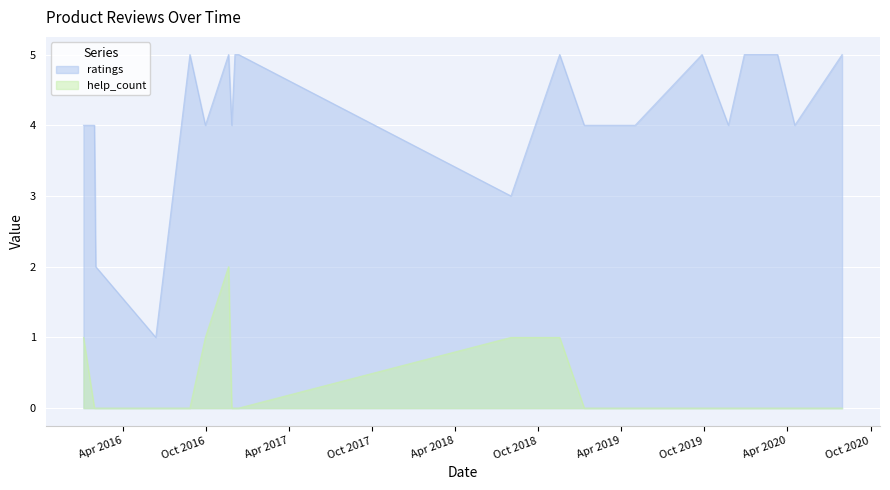

At which label does ratings reach its peak?

2016.08.26